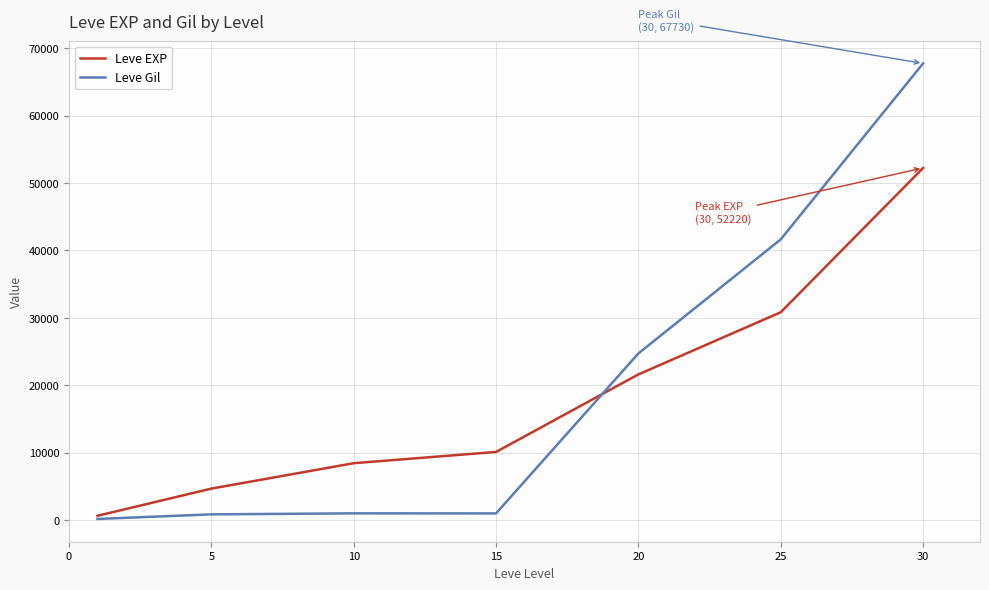

Which series has the widest spread of values?

Leve Gil